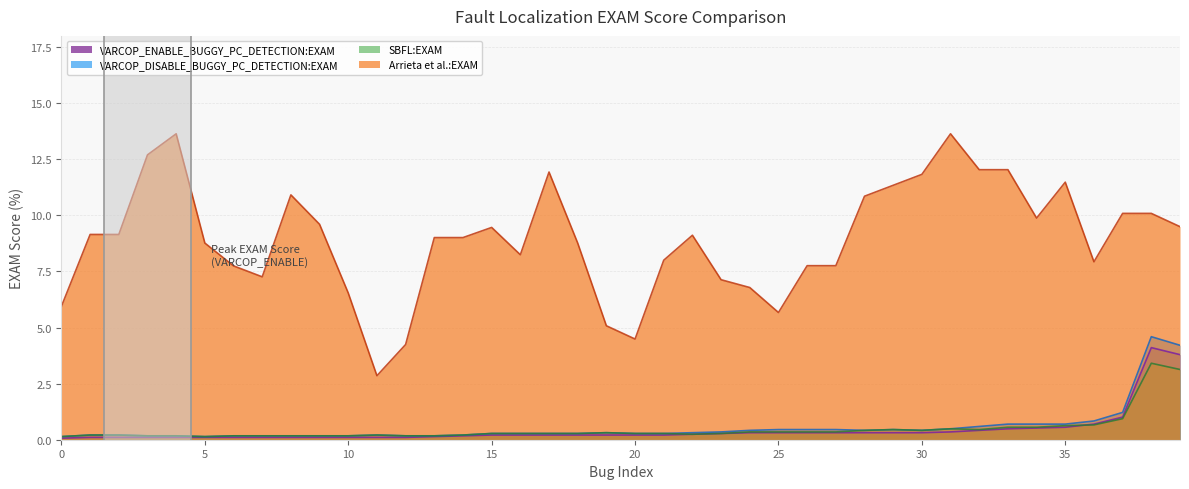

True or false: VARCOP_DISABLE_BUGGY_PC_DETECTION:EXAM and Arrieta et al.:EXAM intersect in this chart.

False